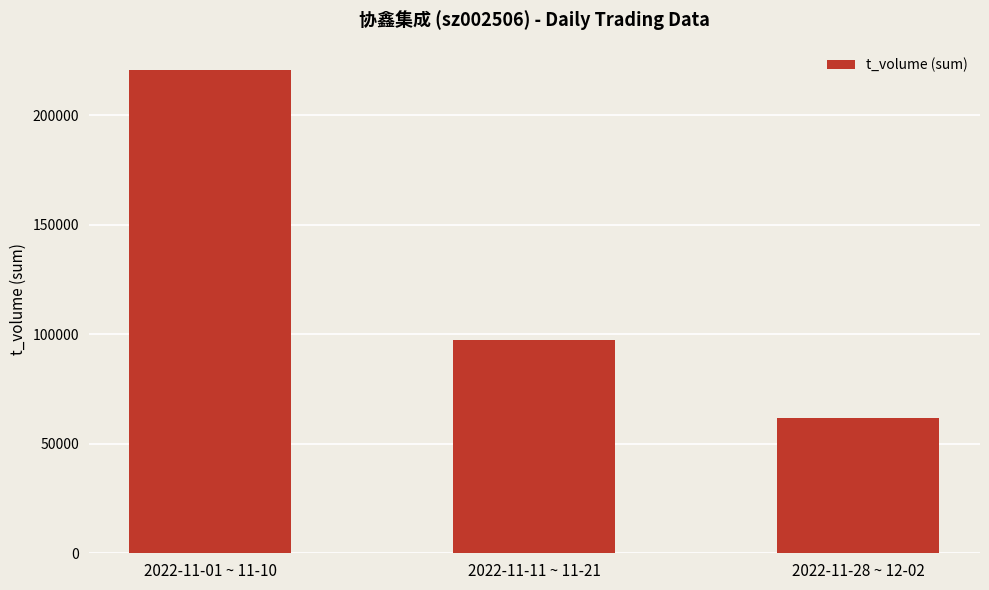

What is the greatest value displayed?

220954